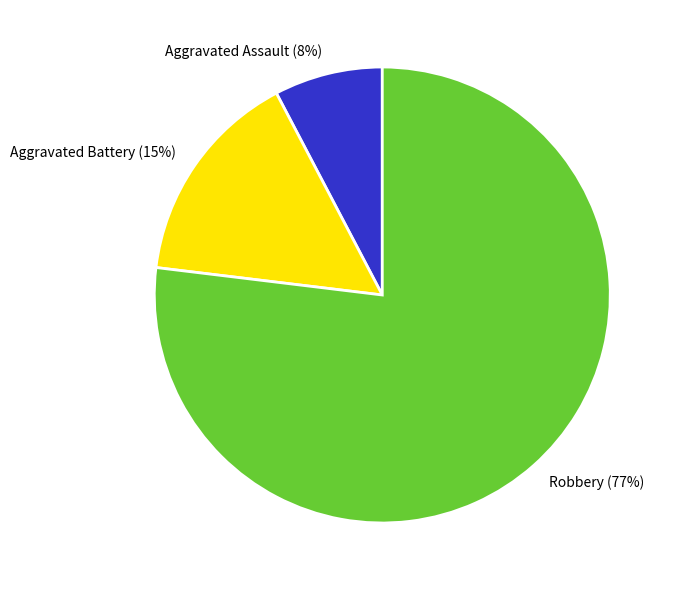

To the nearest percent, what percentage of the pie is Aggravated Battery?

15%